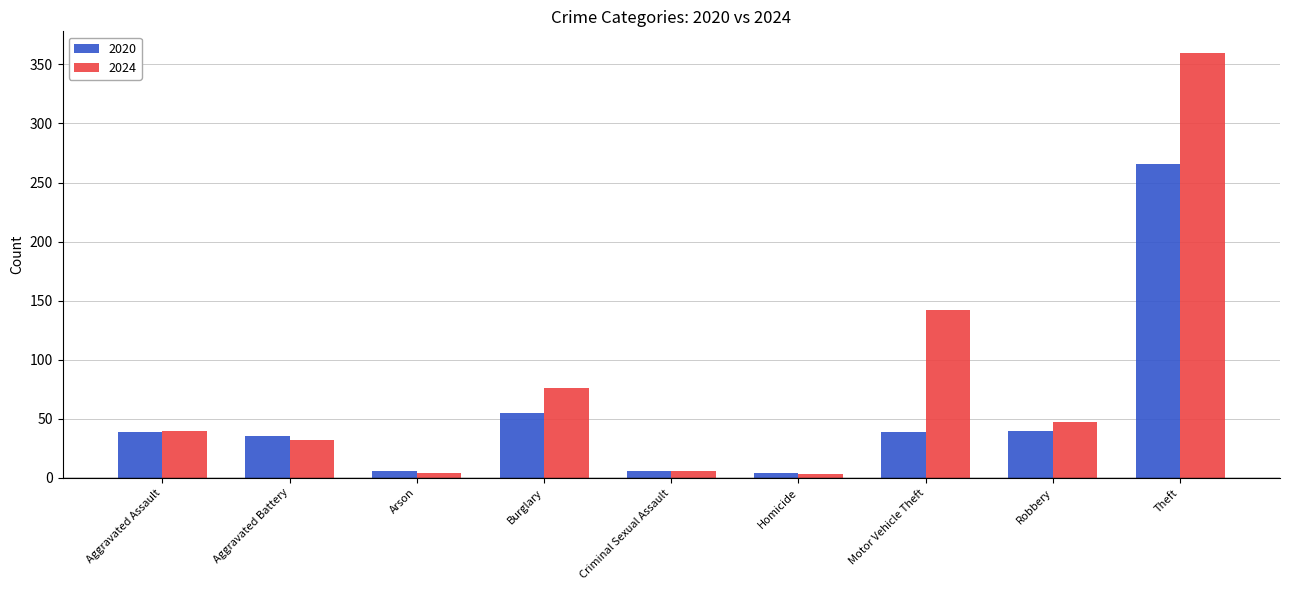

What is the maximum value shown in the chart?

360